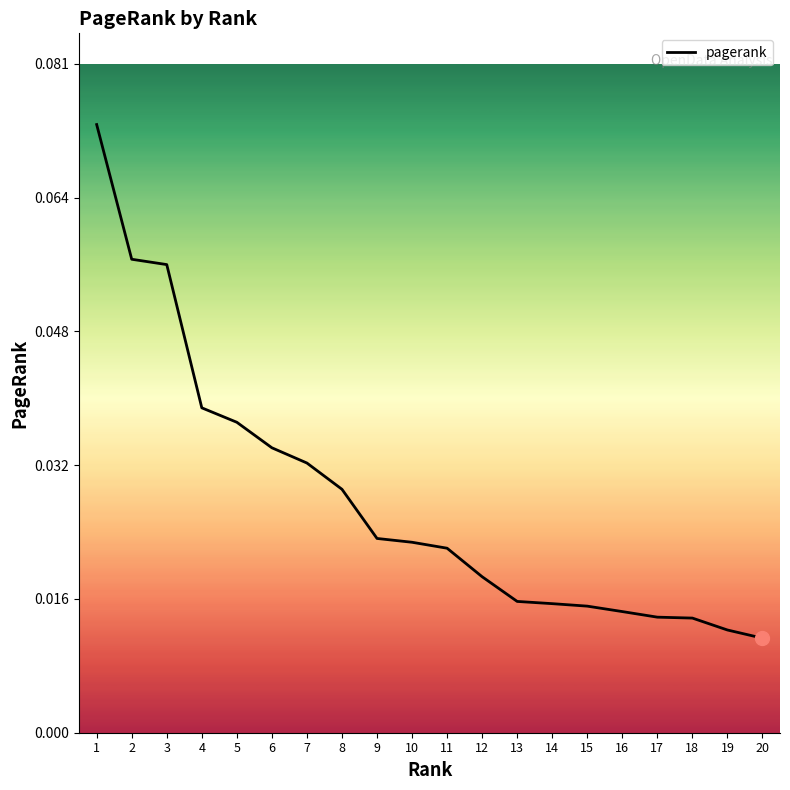

The chart shows a value of 0.1 at 6. True or false?

False